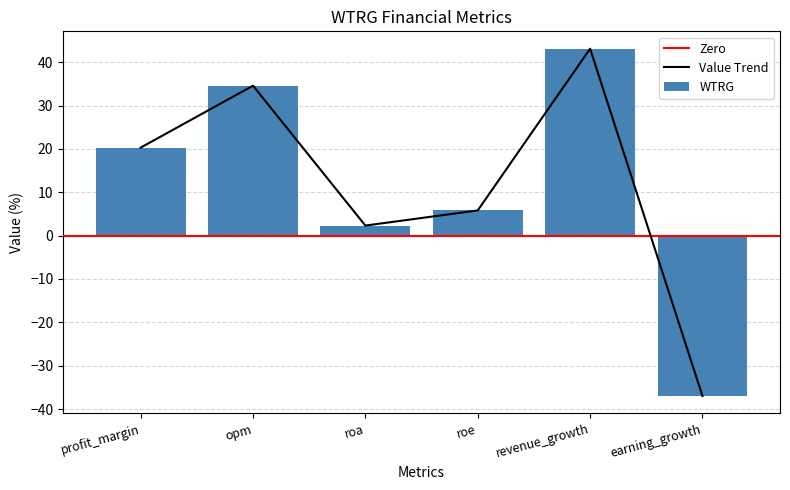

What is the approximate value at roa?

2.3